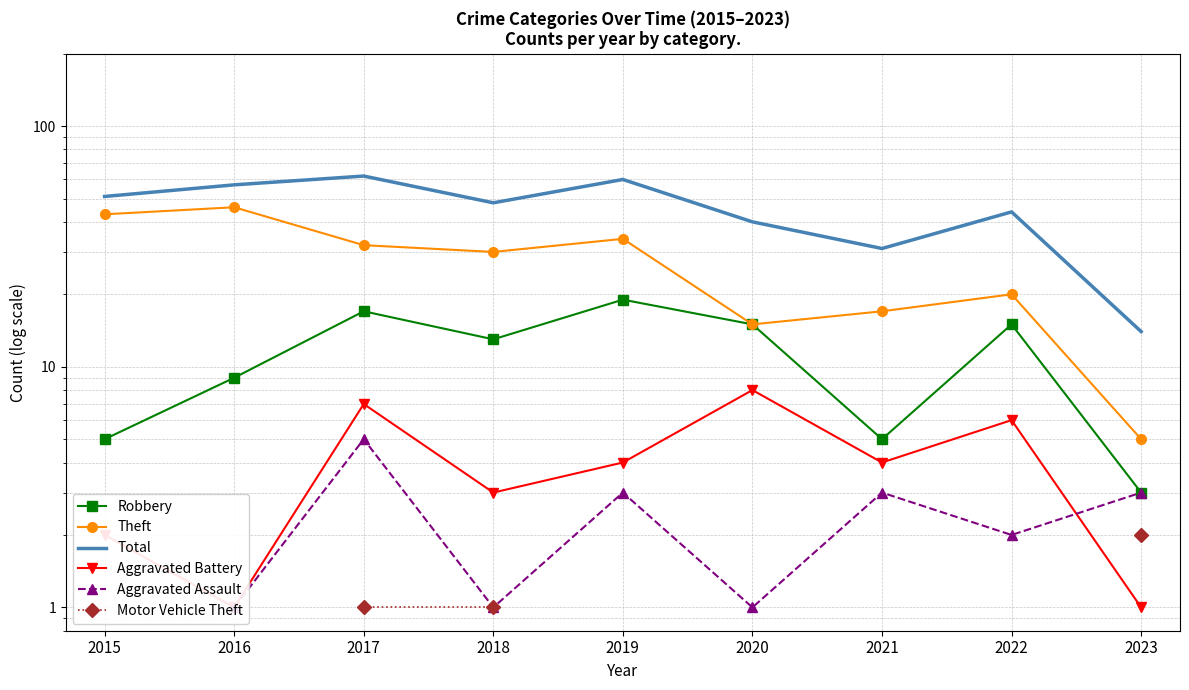

Which series has the largest total across all categories?

Total